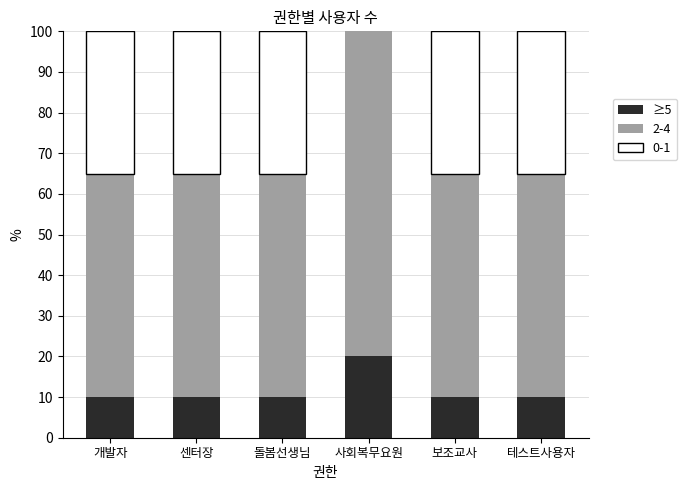

Are the bars grouped side by side (vs. stacked)?

No